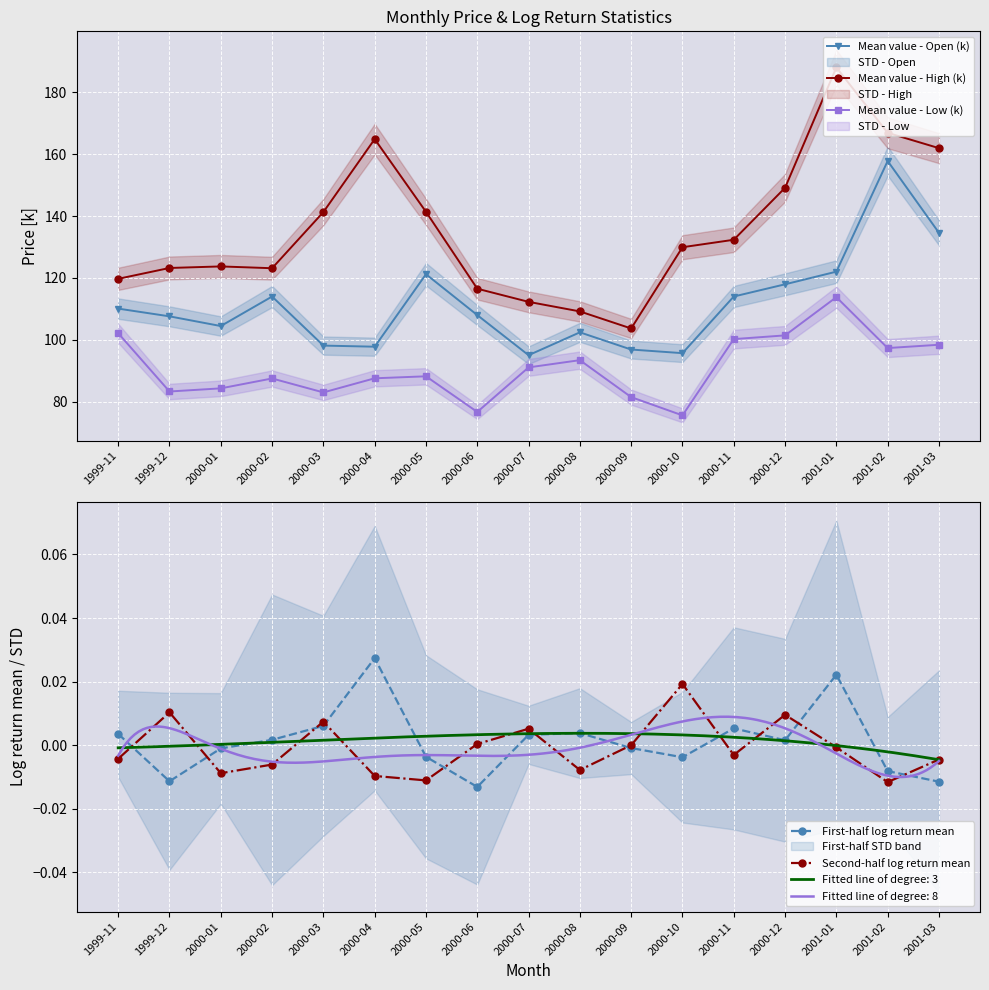

At which category does Mean value - High (k) reach its first local valley?

2000-02